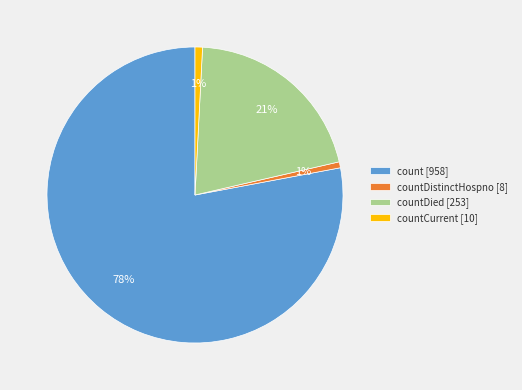

Do count [958] and countDied [253] together represent more than half of the pie?

Yes